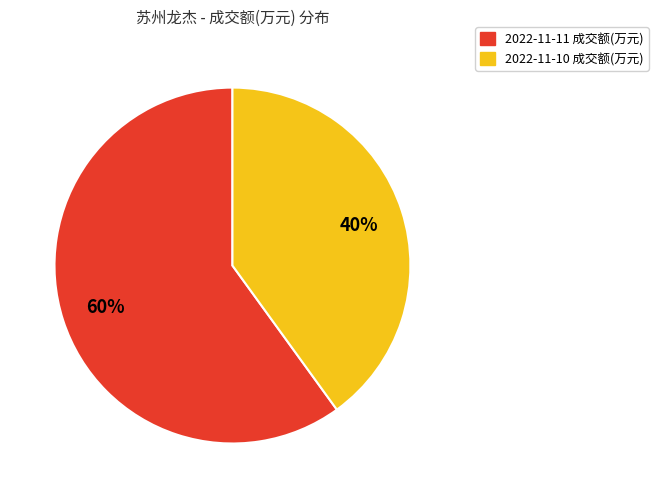

Count the number of slices in the pie.

2